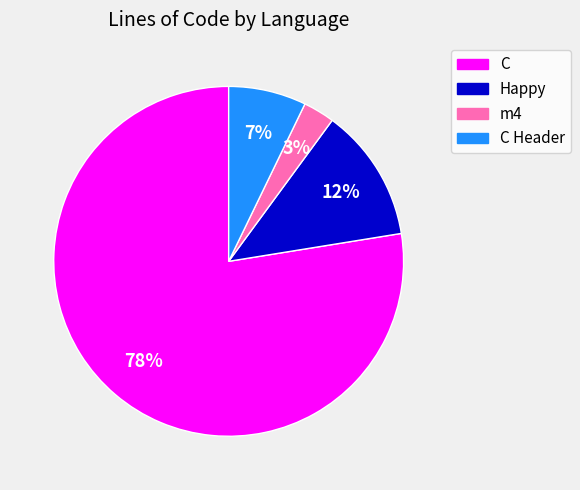

Does any single category account for the majority?

Yes